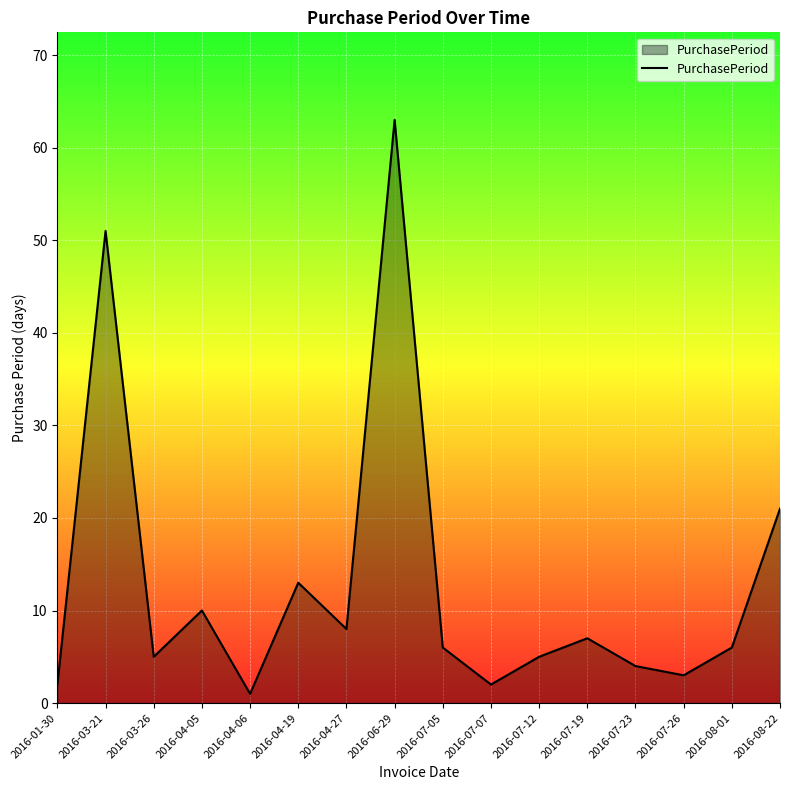

Where is the data nearest to the value 32?

2016-08-22